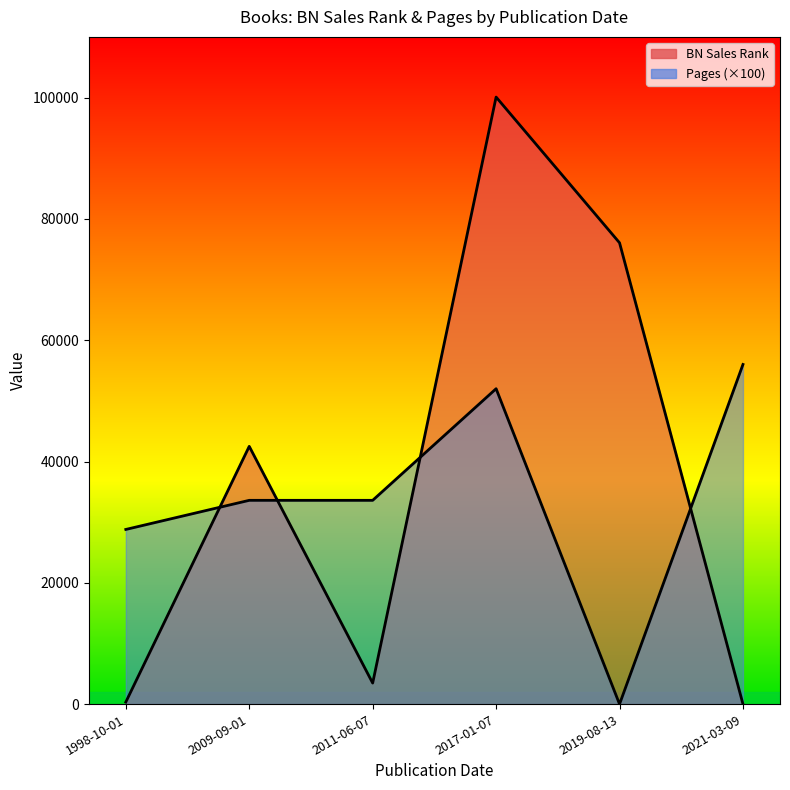

Reading left to right, list all the values displayed in this chart.

BN Sales Rank: 2021-03-09=13	2009-09-01=42497	1998-10-01=340	2019-08-13=76054	2011-06-07=3474	2017-01-07=100080
Pages: 2021-03-09=560	2009-09-01=336	1998-10-01=288	2019-08-13=0	2011-06-07=336	2017-01-07=520